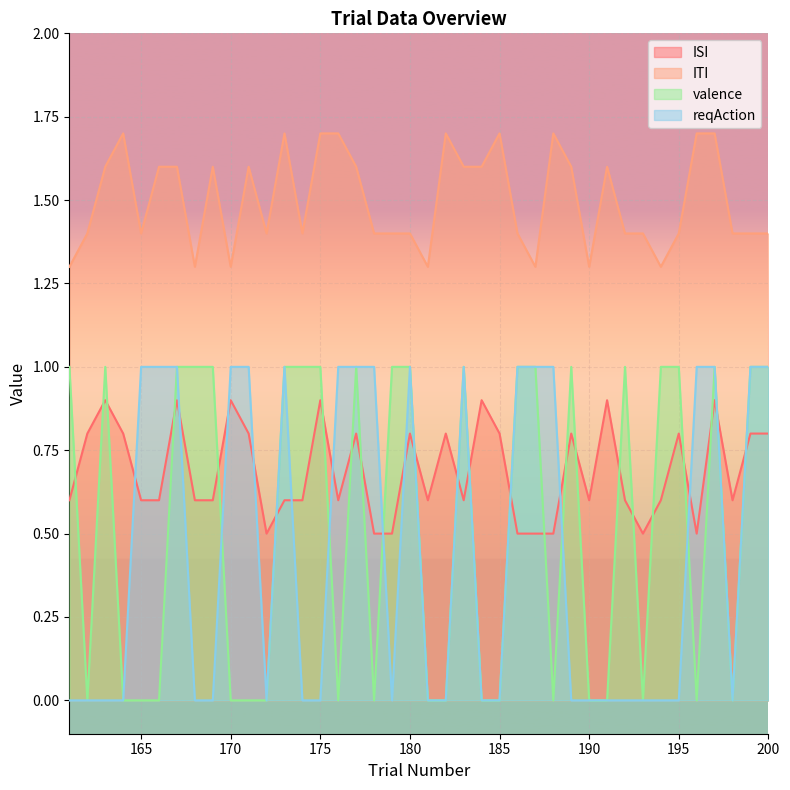

Rank the series by their maximum value, from lowest to highest.

ISI, valence, reqAction, ITI